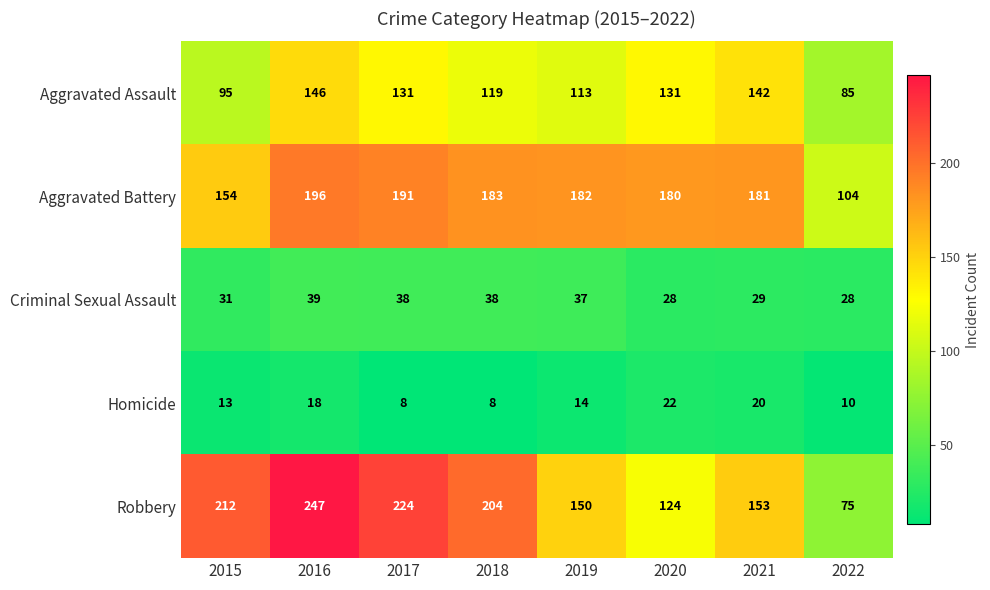

Which category has the highest value in the Aggravated Assault series?

2016